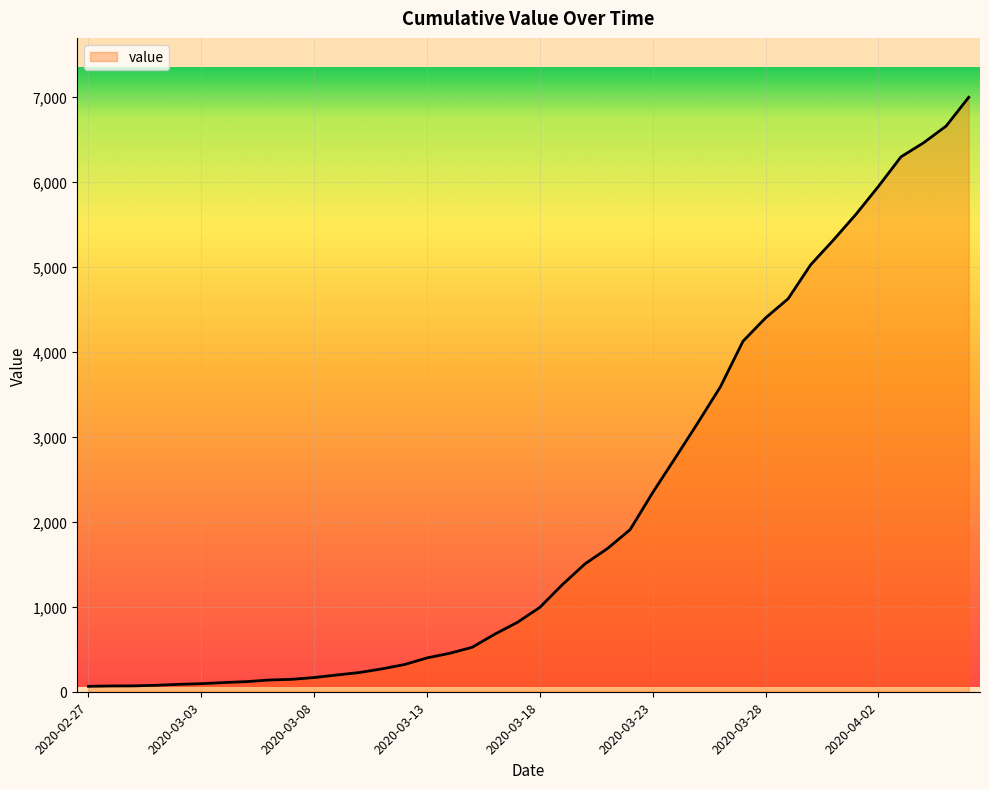

What is the maximum value shown in the chart?

6995